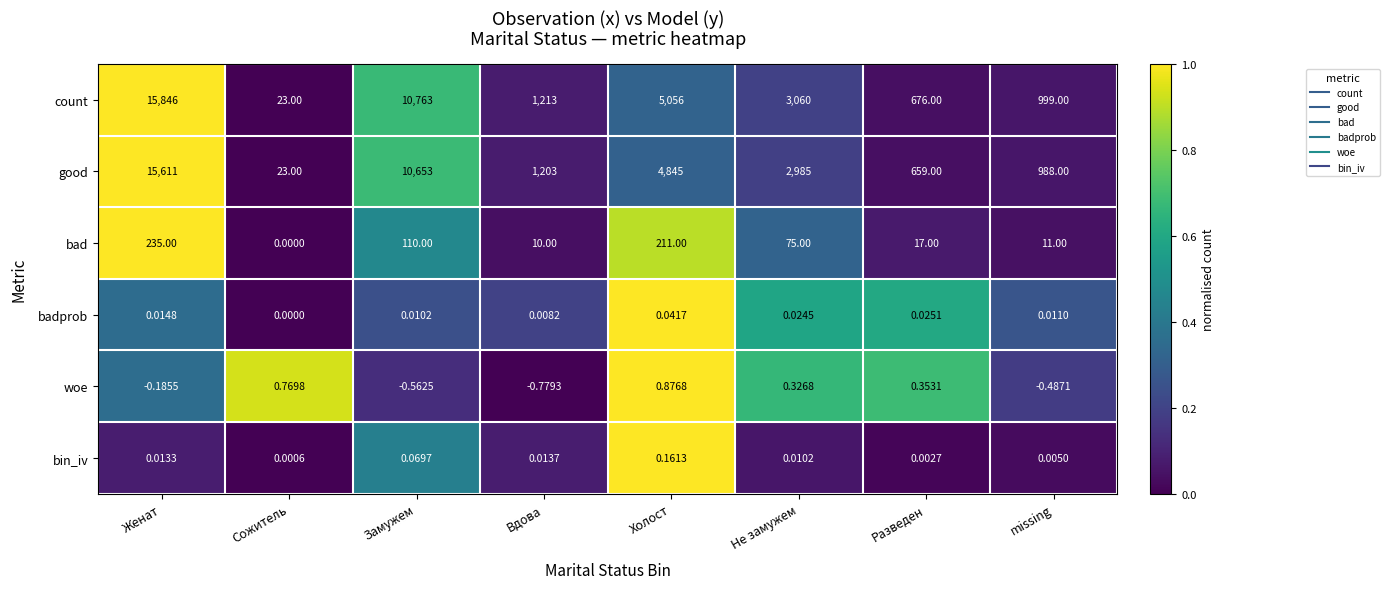

Which series has the largest total across all categories?

count